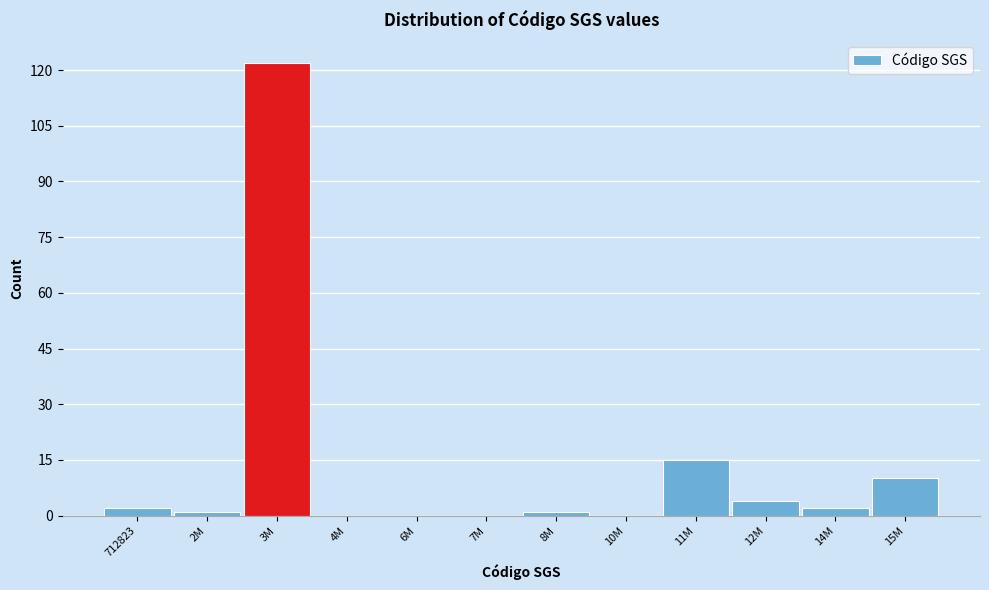

Reading left to right, what are all the values shown in this chart?

712823=2	2M=1	3M=122	4M=0	6M=0	7M=0	8M=1	10M=0	11M=15	12M=4	14M=2	15M=10